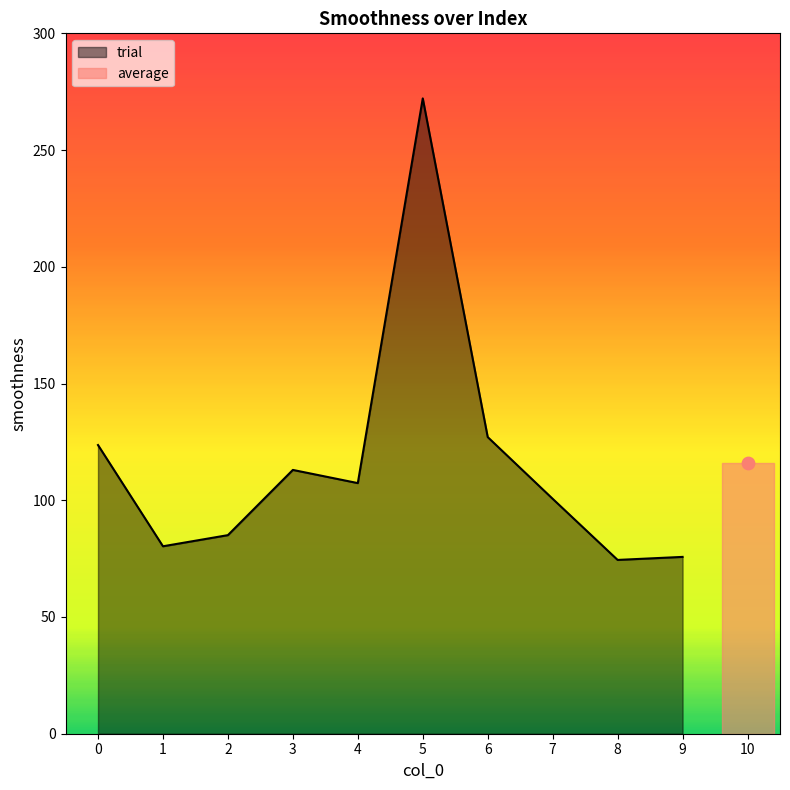

Approximately how many times larger is the value at 6 compared to 2?

1.5